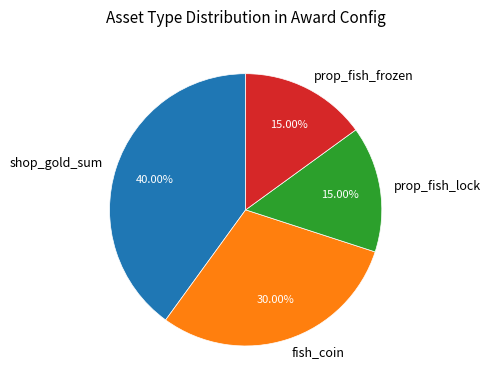

Is the sum of prop_fish_frozen and prop_fish_lock greater than half?

No